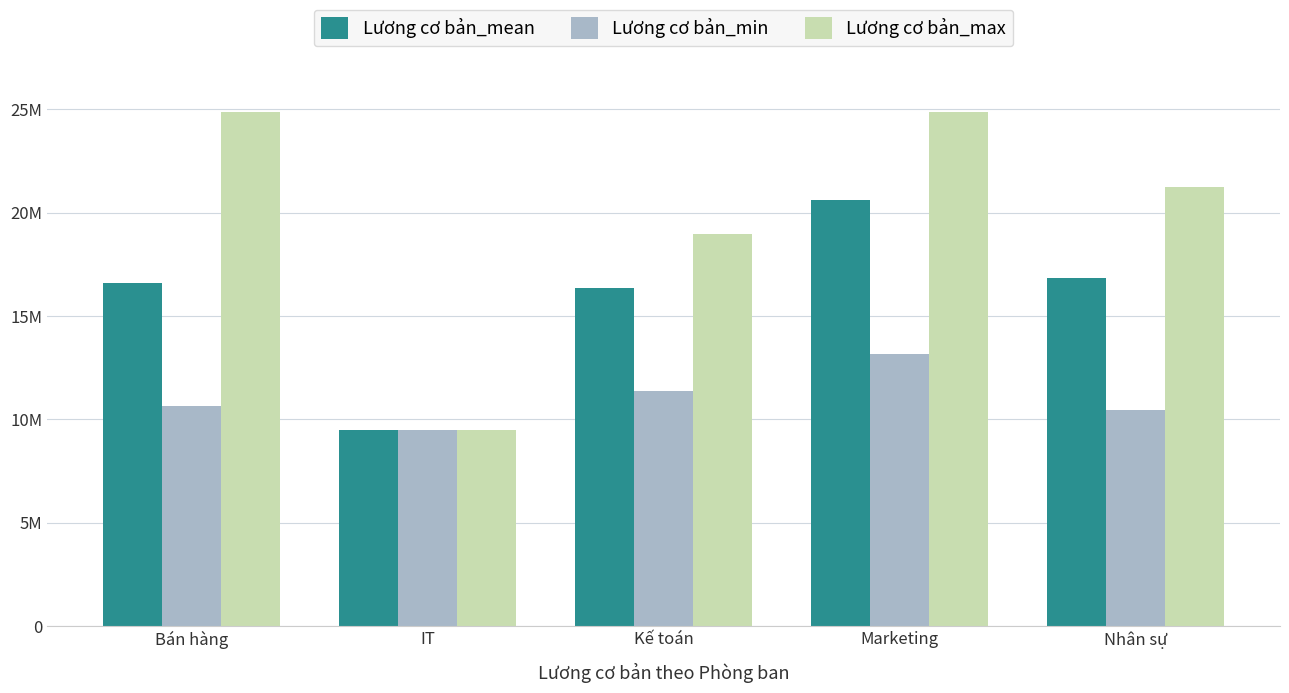

What are all the series names shown in the legend?

Lương cơ bản_mean, Lương cơ bản_min, Lương cơ bản_max